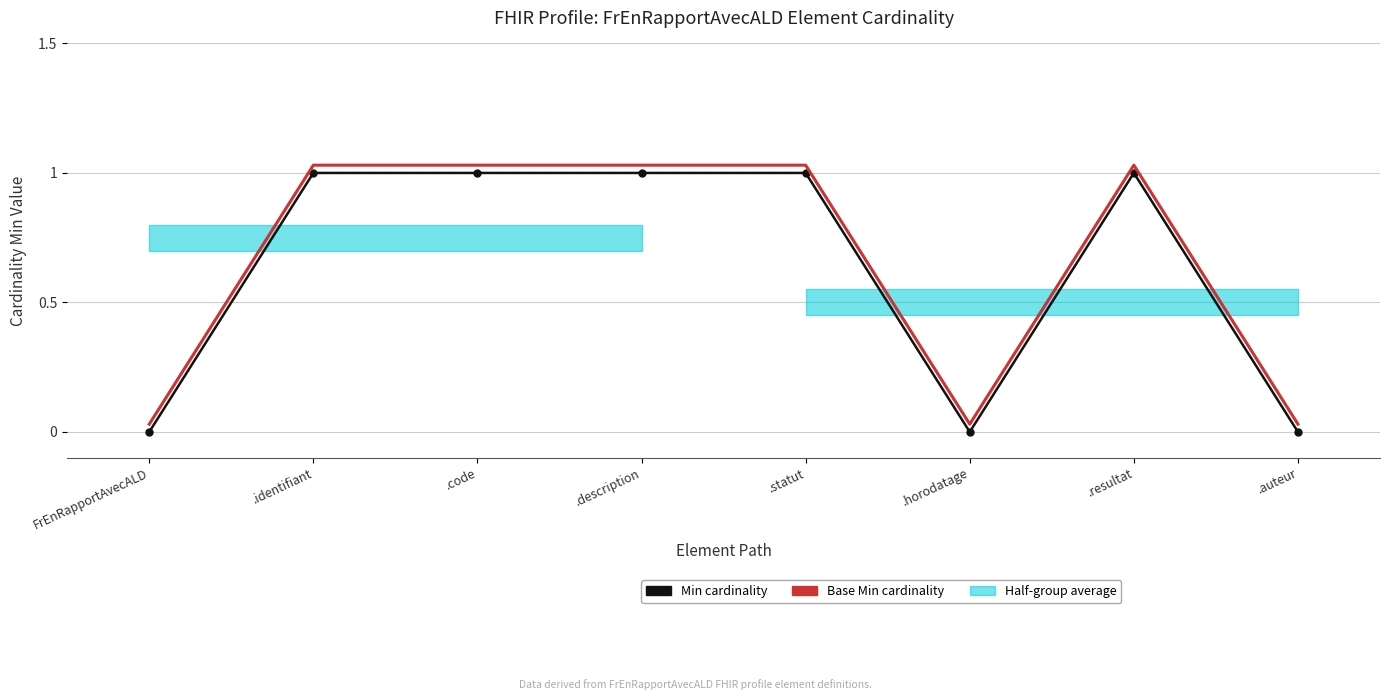

Which category has the lowest value across all series?

FrEnRapportAvecALD